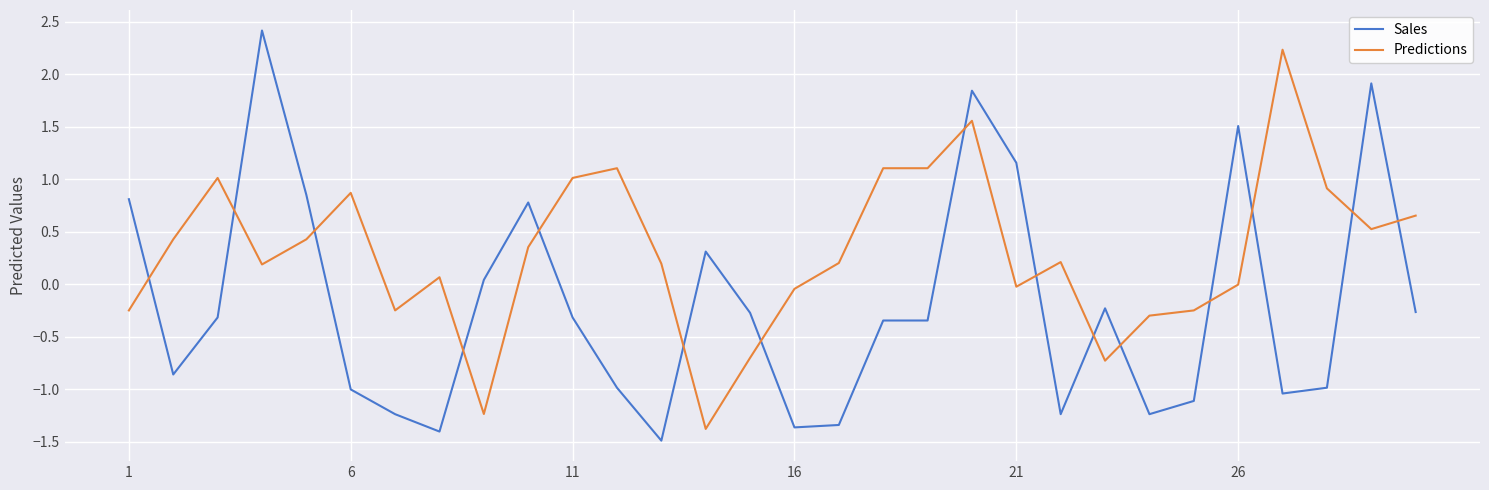

What is the maximum value shown in the chart?

2.4